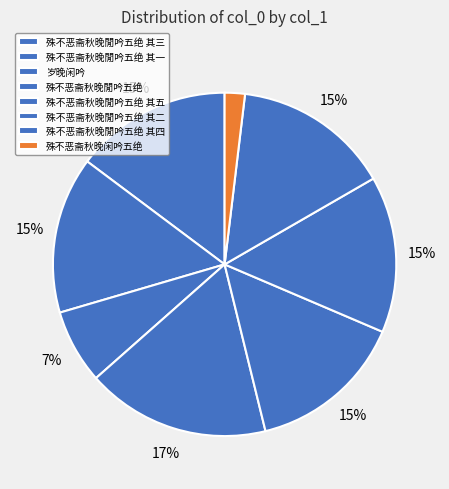

Is there a majority slice in this chart?

No